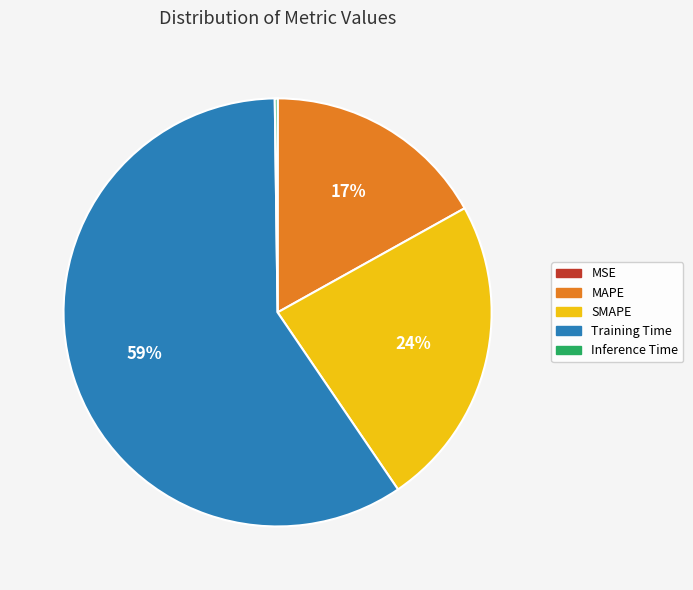

True or false: SMAPE accounts for 30% of the total.

False